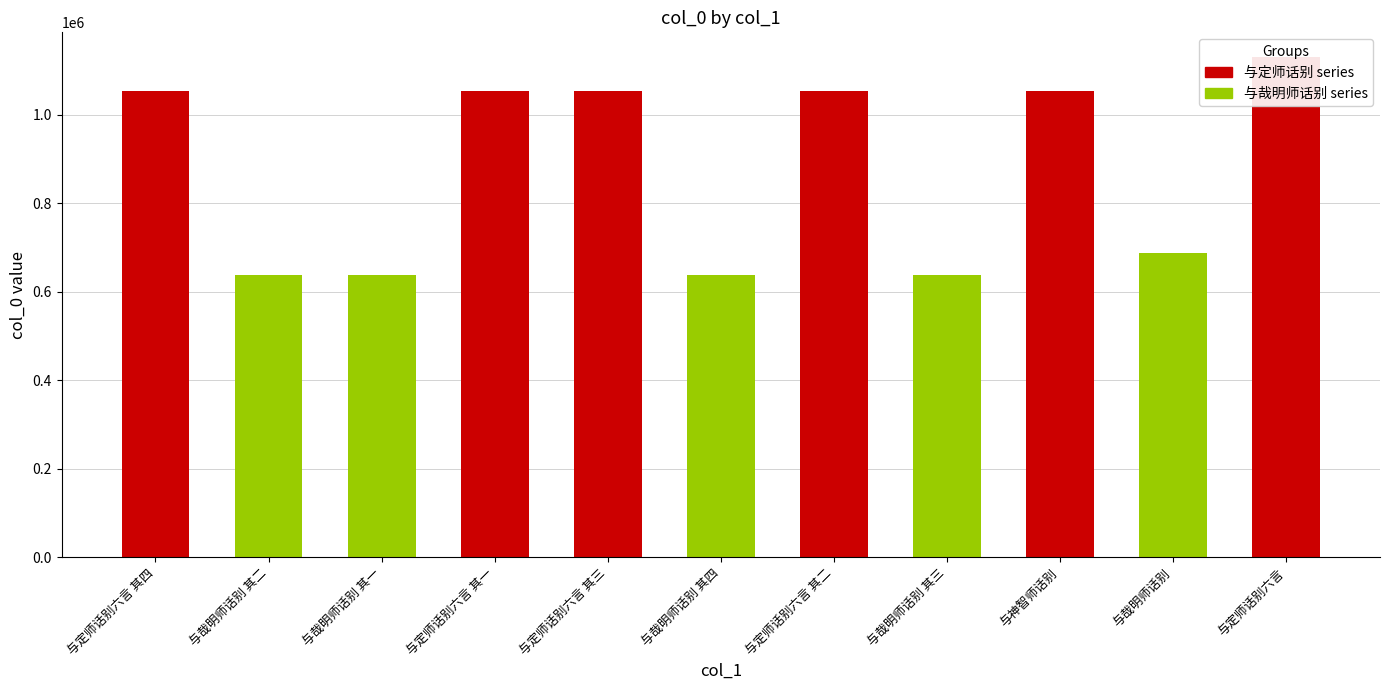

What is the label of the 5th bar from the right?

与定师话别六言 其二